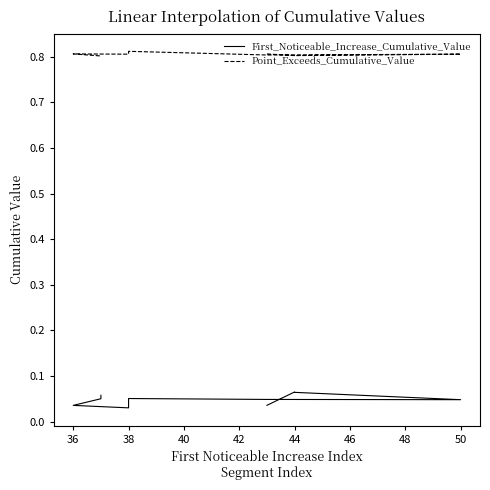

True or false: First_Noticeable_Increase_Cumulative_Value and Point_Exceeds_Cumulative_Value intersect in this chart.

False